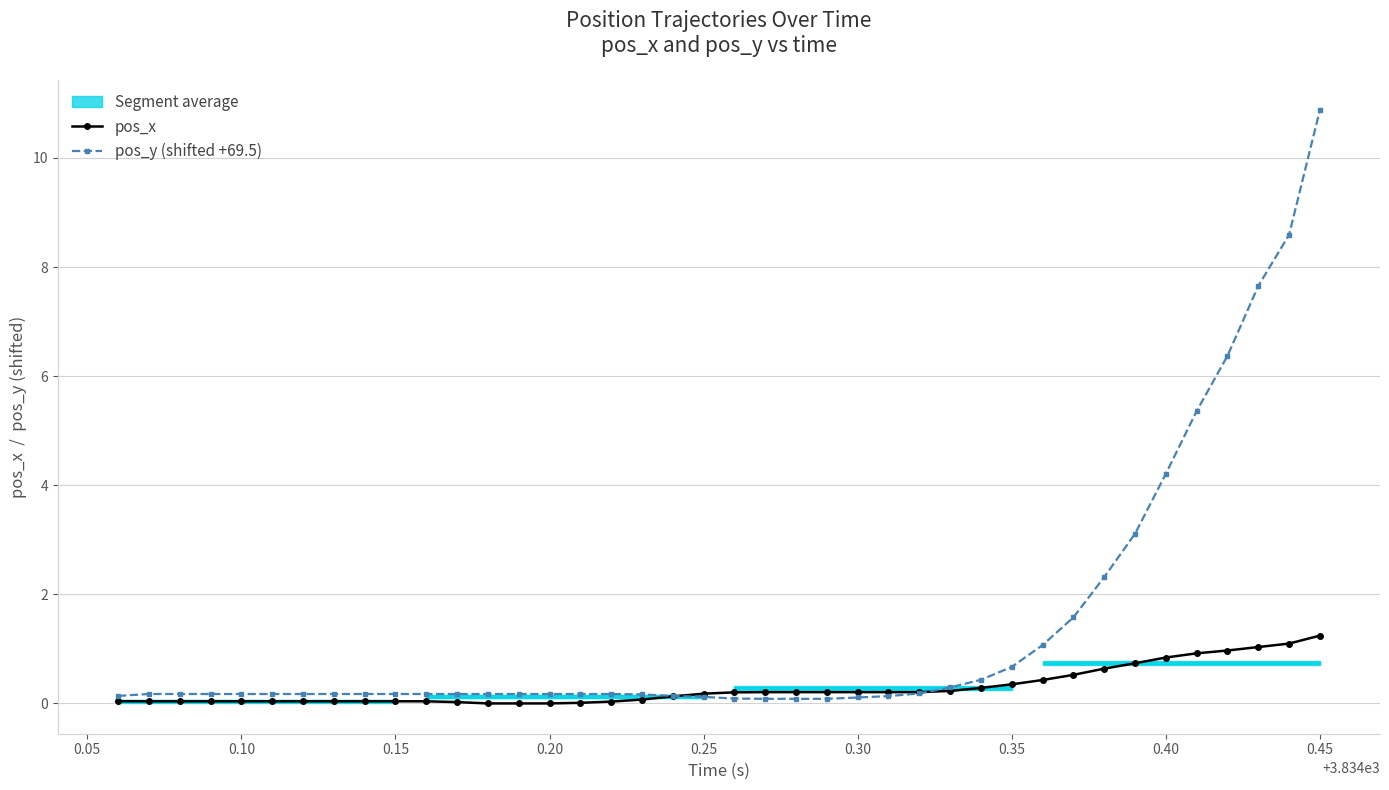

What is the maximum value for pos_x?

1.2